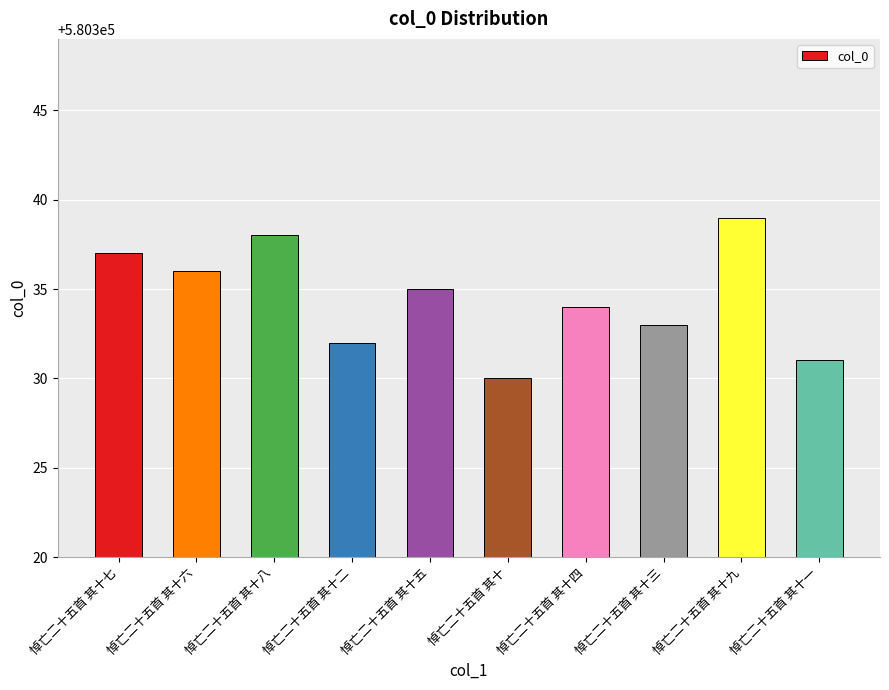

The value at 悼亡二十五首 其十二 is 580332. True or false?

True